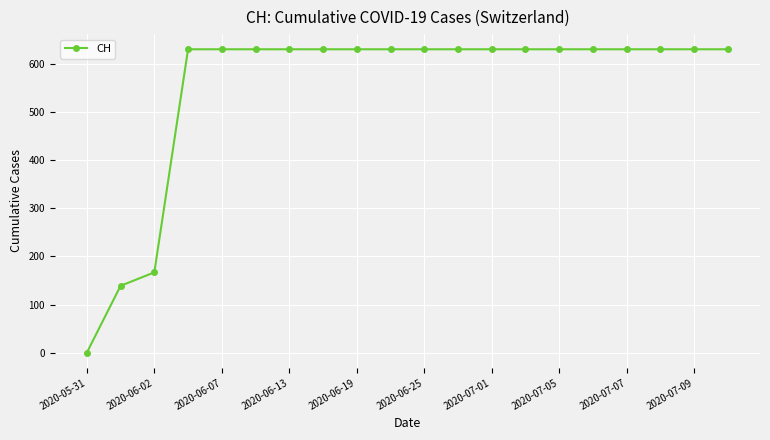

How many data points does each series have?

20